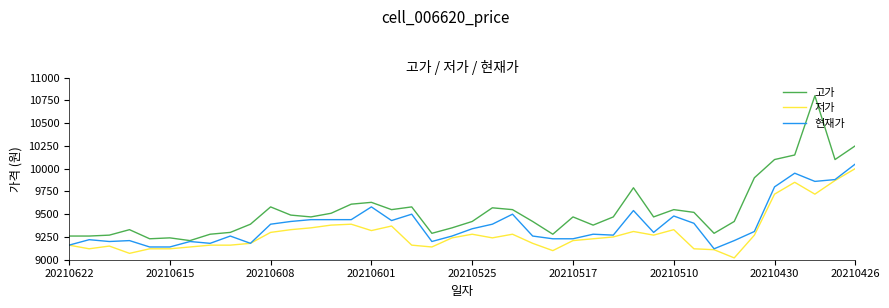

Which series has the largest total across all categories?

고가